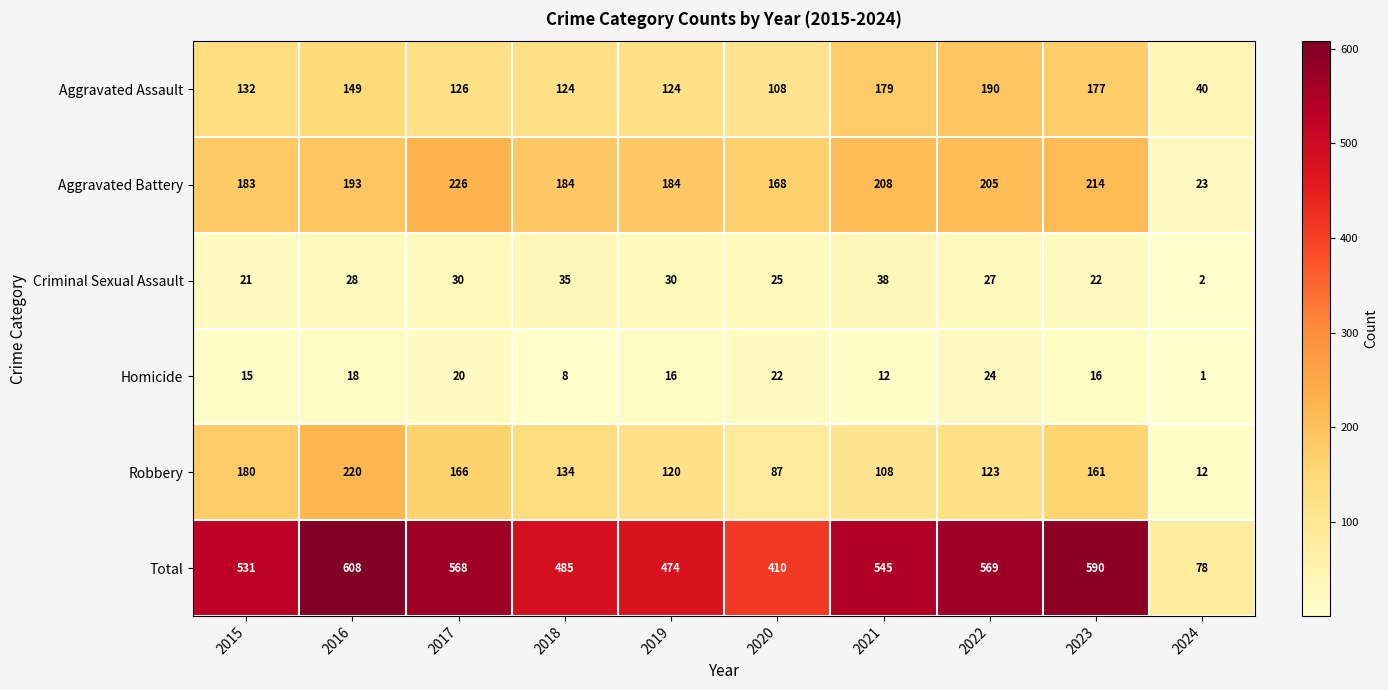

Rank the series at 2023 from highest to lowest value.

Total, Aggravated Battery, Aggravated Assault, Robbery, Criminal Sexual Assault, Homicide